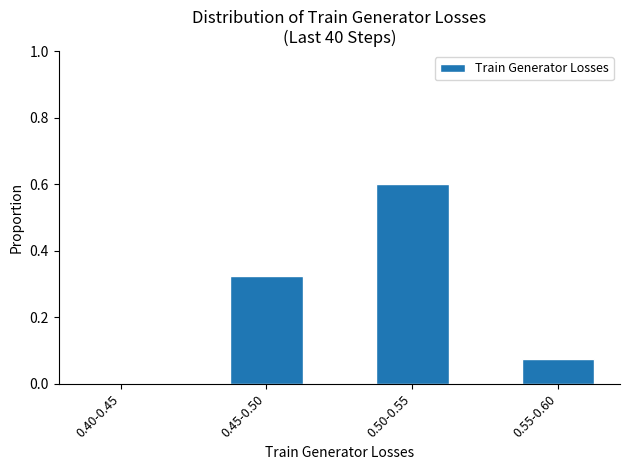

Which category has the highest value across all series?

0.50-0.55